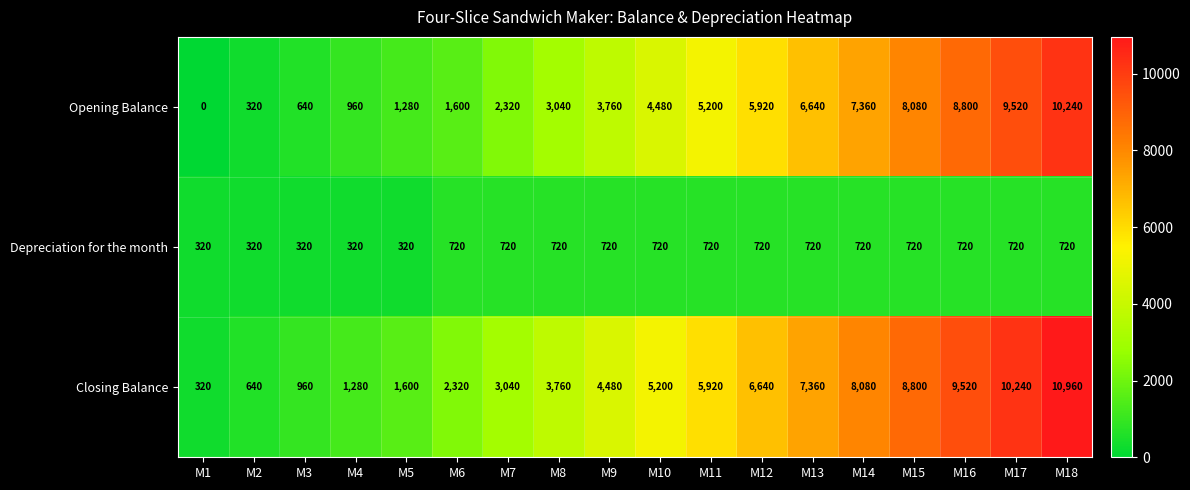

Where is Closing Balance nearest to the value 5640?

M11